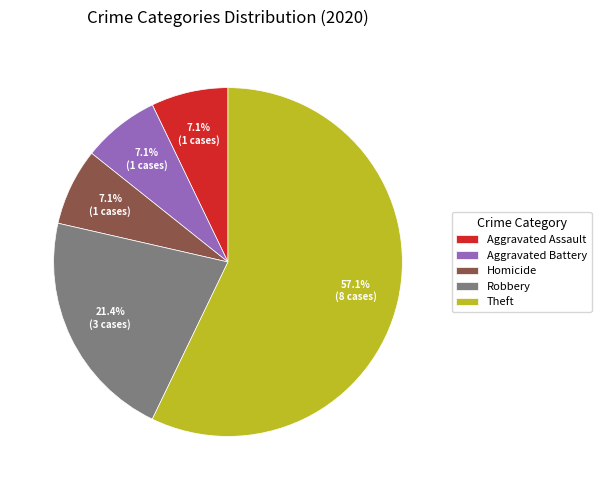

Which has a higher value, Aggravated Assault or Robbery?

Robbery